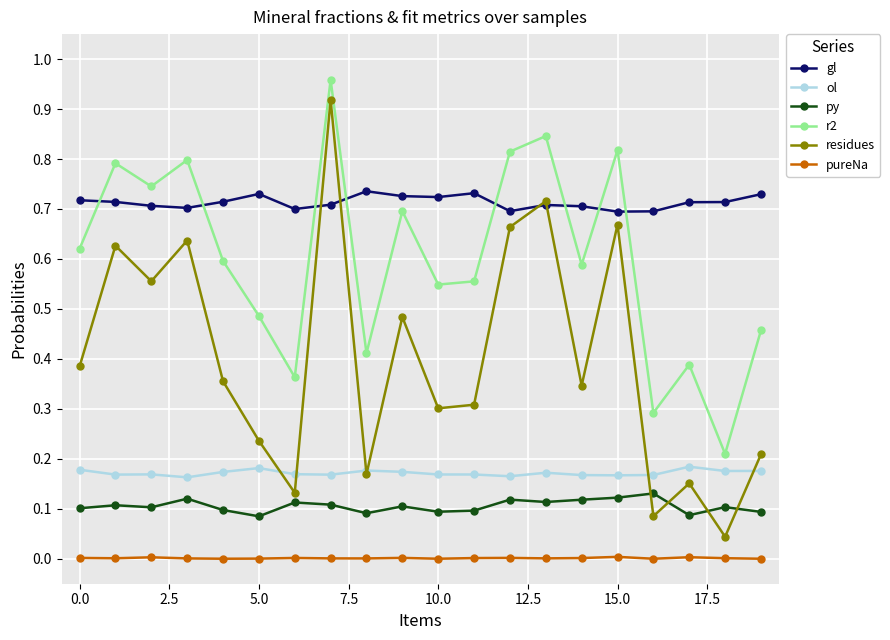

Which series has the largest total across all categories?

gl